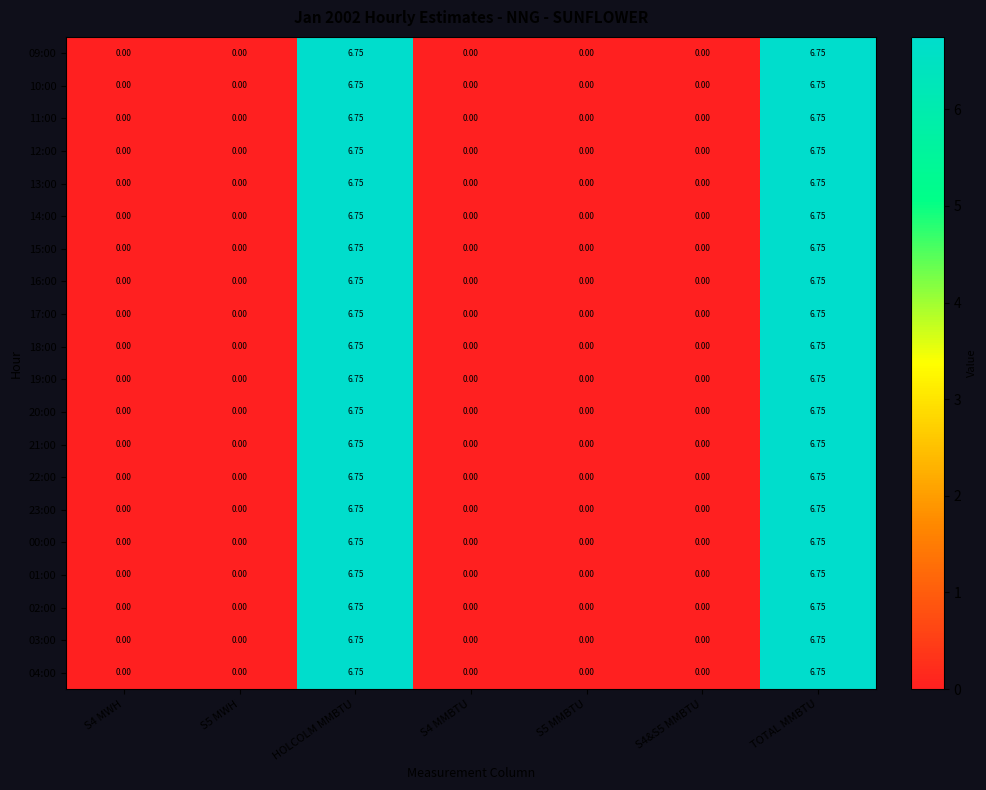

How many values in 09:00 are above zero?

2